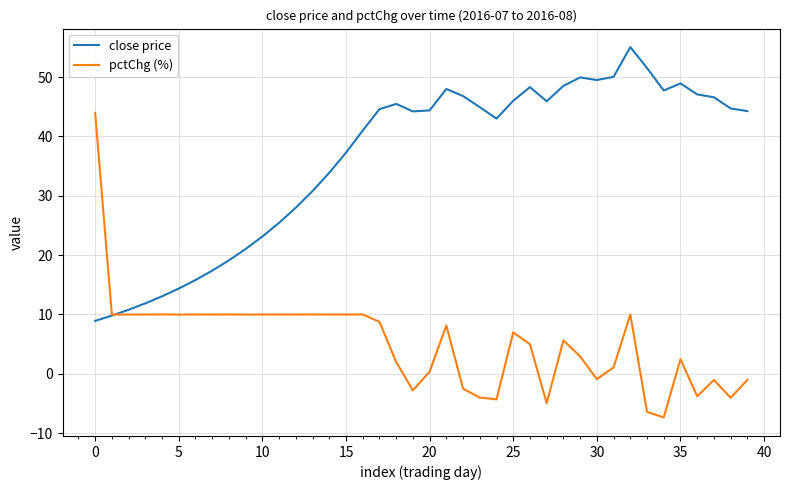

True or false: close price and pctChg (%) intersect in this chart.

True